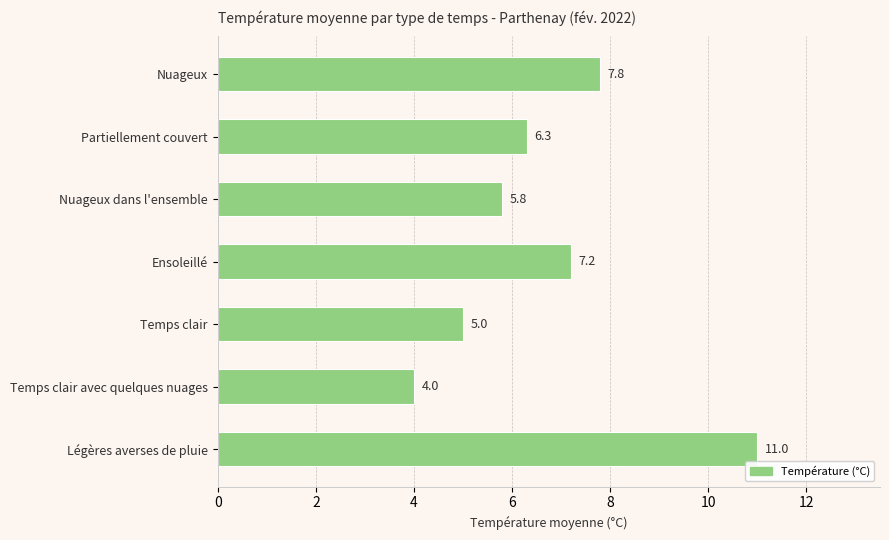

What is the smallest value displayed?

4.0